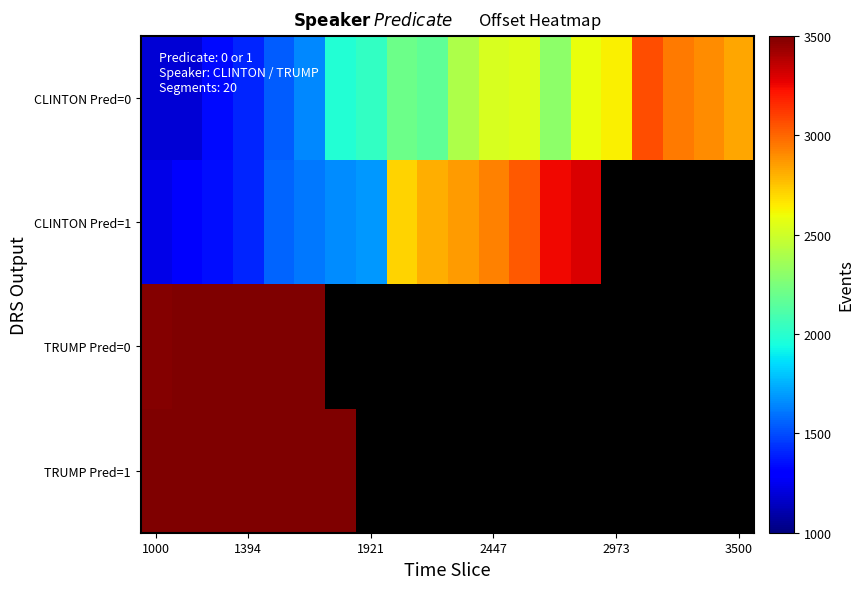

What is the difference between the highest and lowest values at 1394?

2228.0